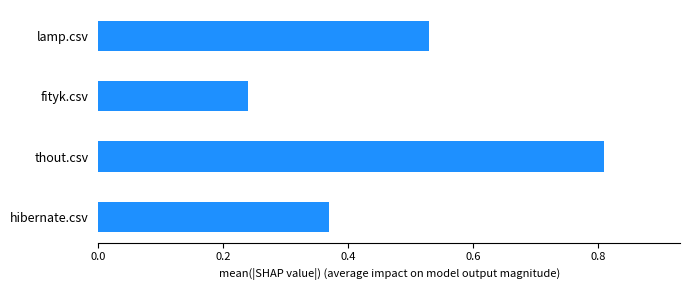

True or false: the data shows 1.3 at thout.csv.

False